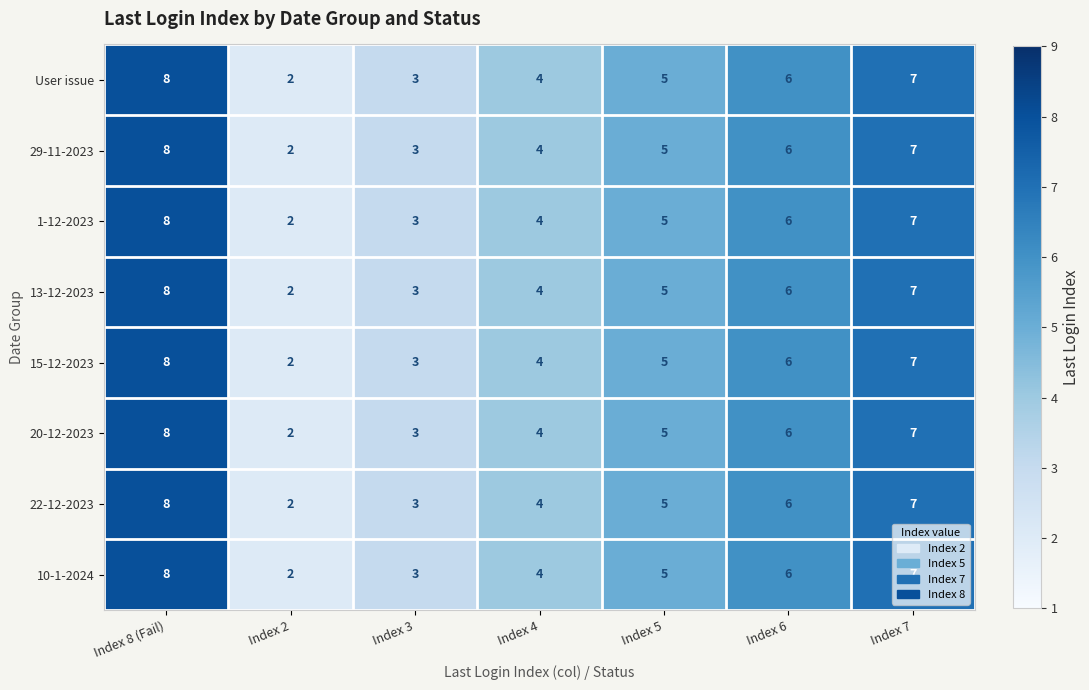

Is it true that 15-12-2023 equals 4 at Index 3?

False